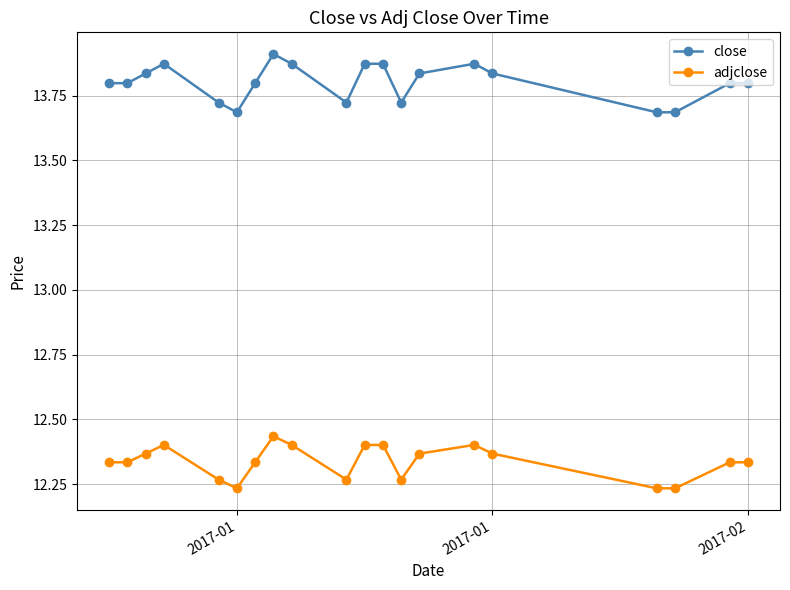

Rank the series by their maximum value, from highest to lowest.

close, adjclose